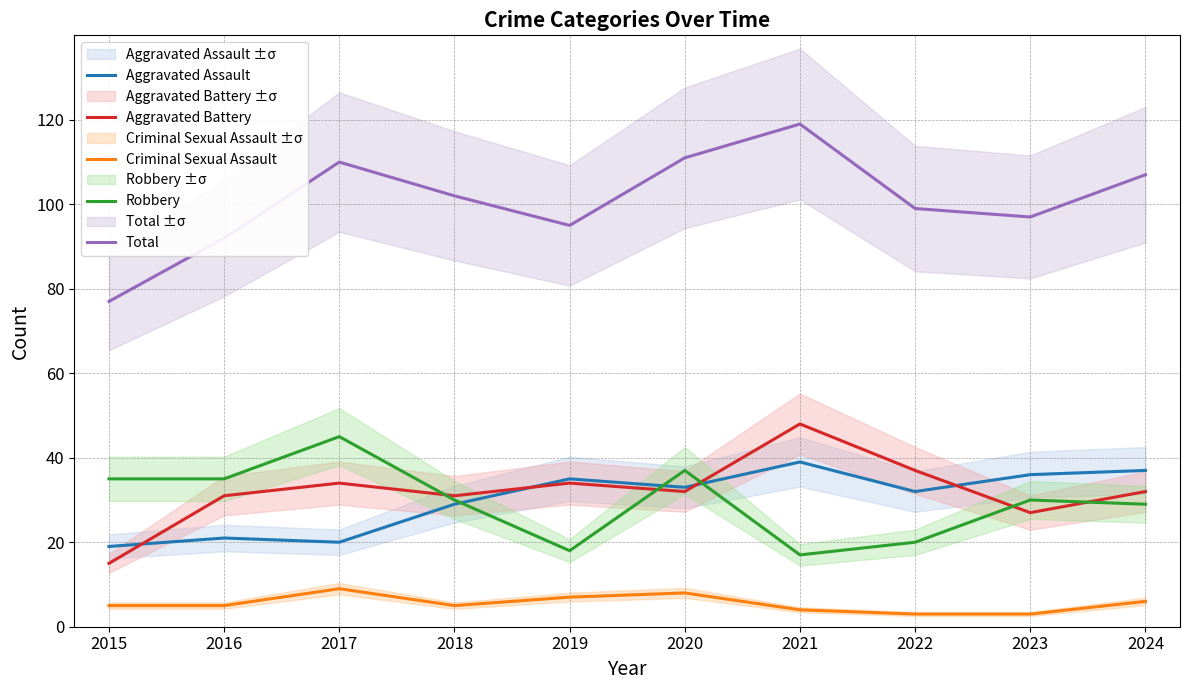

Which series has the largest range (max minus min)?

Total